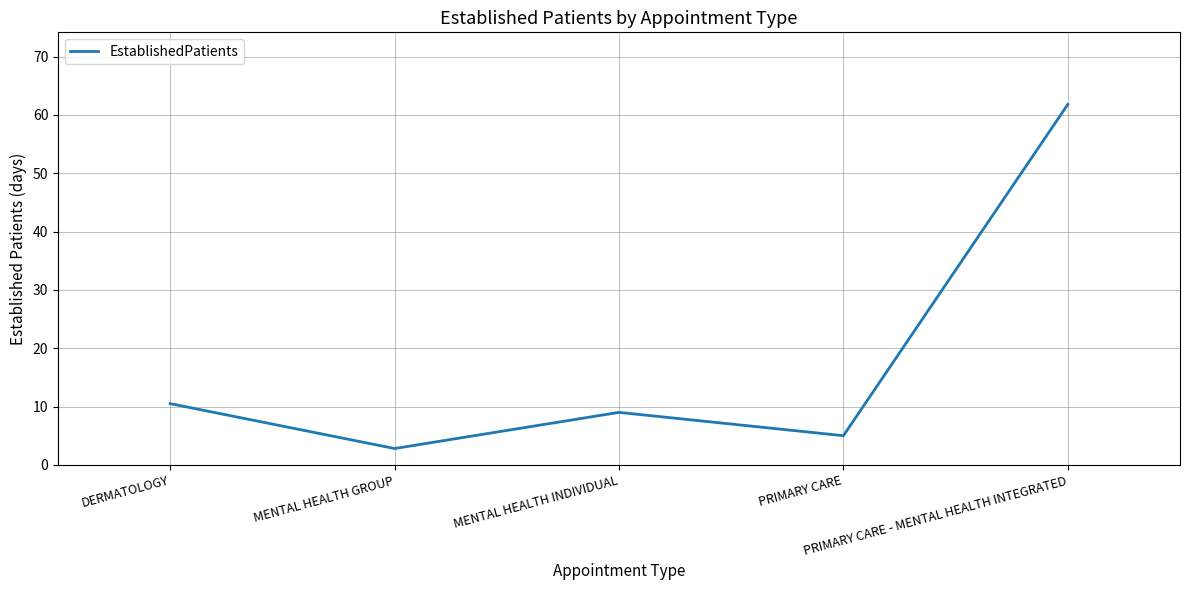

Reading left to right, what are all the values shown in this chart?

DERMATOLOGY=10.5	MENTAL HEALTH GROUP=2.8	MENTAL HEALTH INDIVIDUAL=9.0	PRIMARY CARE=5.0	PRIMARY CARE - MENTAL HEALTH INTEGRATED=61.8